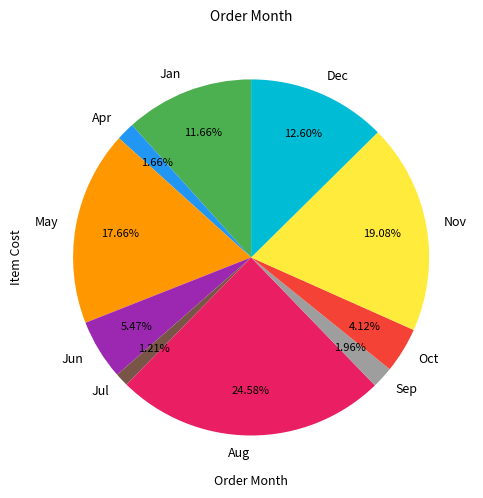

How many segments does this pie chart have?

10